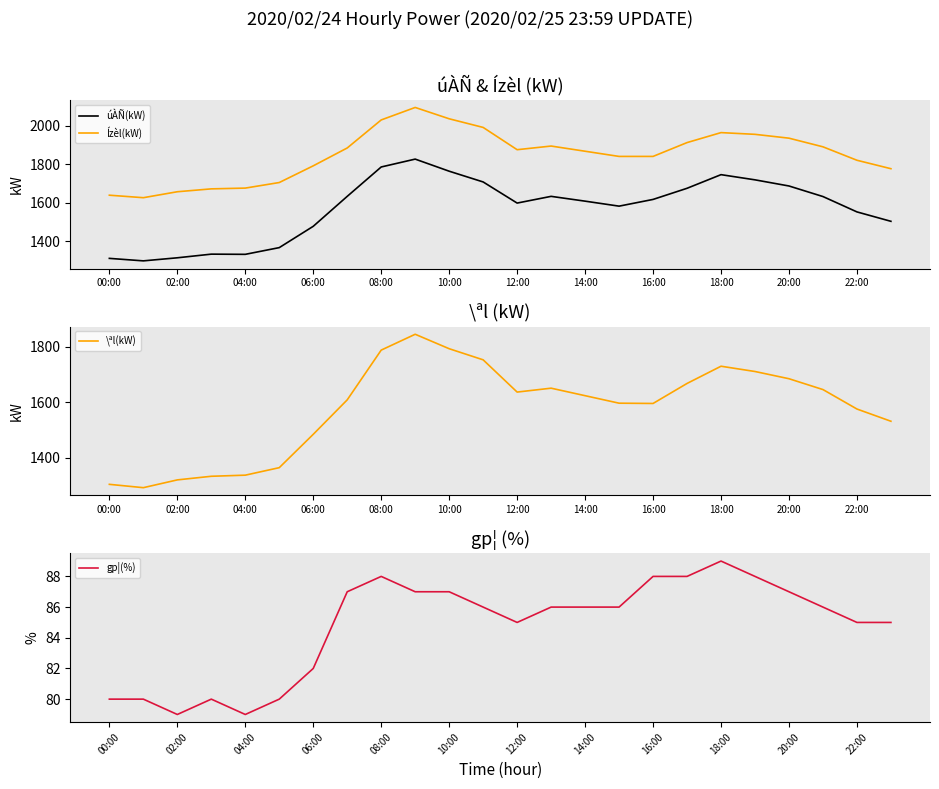

Reading right to left, transcribe all the data shown in this chart.

úÀÑ(kW): 1503	1552	1632	1687	1719	1746	1675	1617	1582	1608	1633	1598	1708	1764	1827	1786	1633	1477	1366	1331	1332	1313	1297	1310
Ízèl(kW): 1777	1821	1891	1936	1956	1965	1913	1841	1841	1868	1895	1876	1992	2037	2096	2031	1885	1792	1705	1676	1672	1657	1626	1639
\ªl(kW): 1532	1576	1646	1685	1711	1730	1668	1596	1597	1624	1651	1637	1753	1793	1845	1788	1609	1485	1365	1338	1334	1321	1293	1305
gp¦(%): 85	85	86	87	88	89	88	88	86	86	86	85	86	87	87	88	87	82	80	79	80	79	80	80